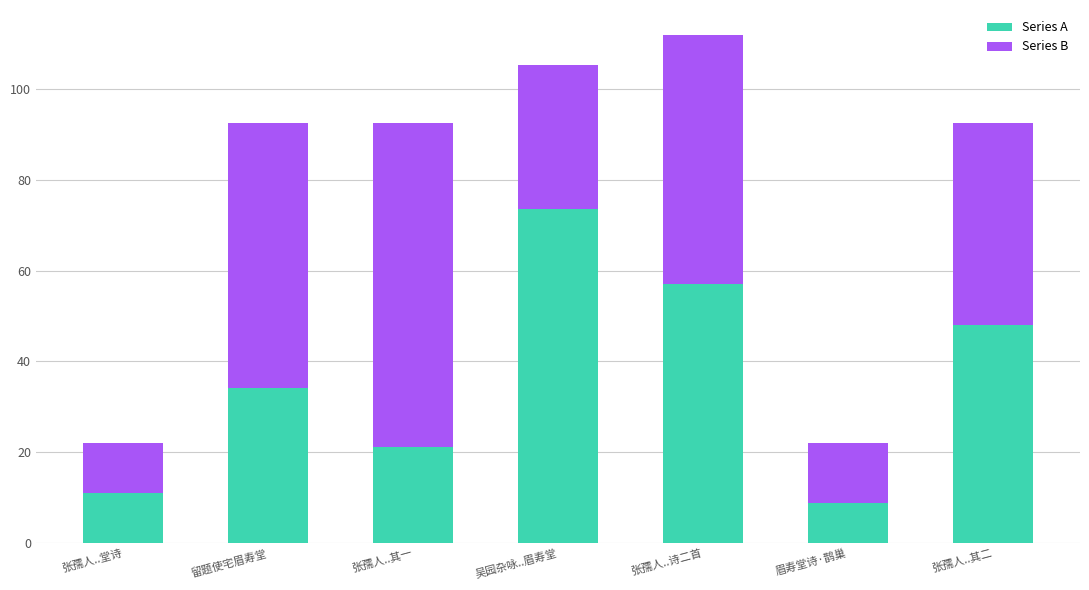

The Series A series shows 73.6 at 吴园杂咏..眉寿堂. True or false?

True